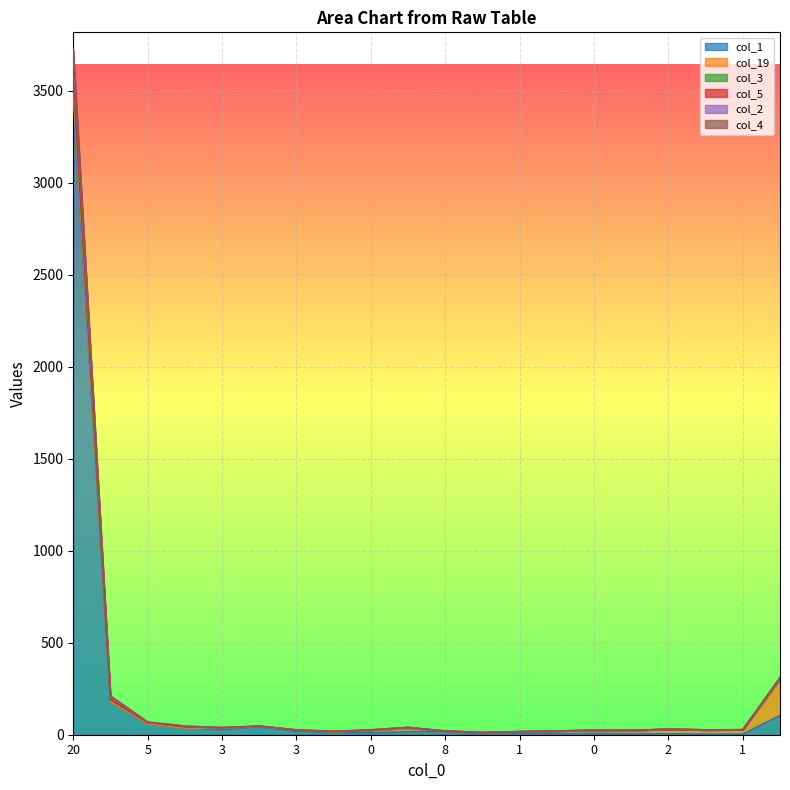

What is the approximate value of col_1 at 11?

4